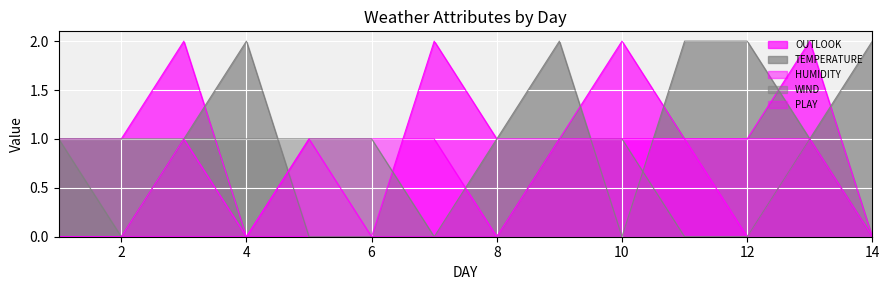

What is the greatest value displayed?

2